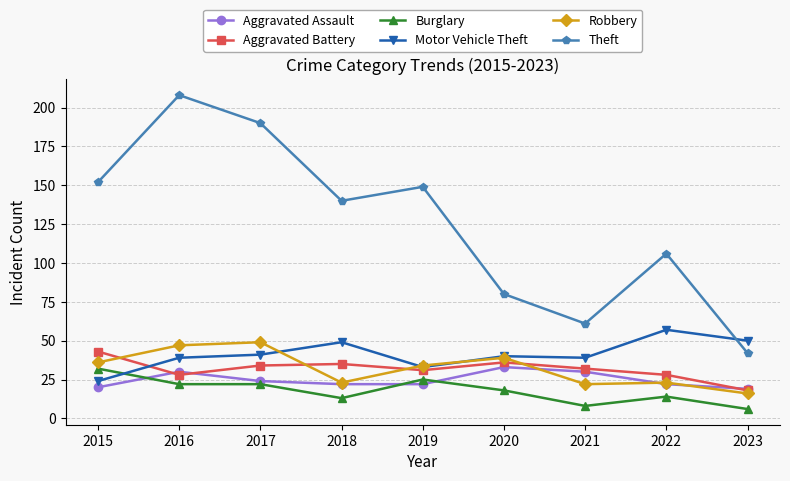

True or false: Robbery has a value of 56 at 2019.

False